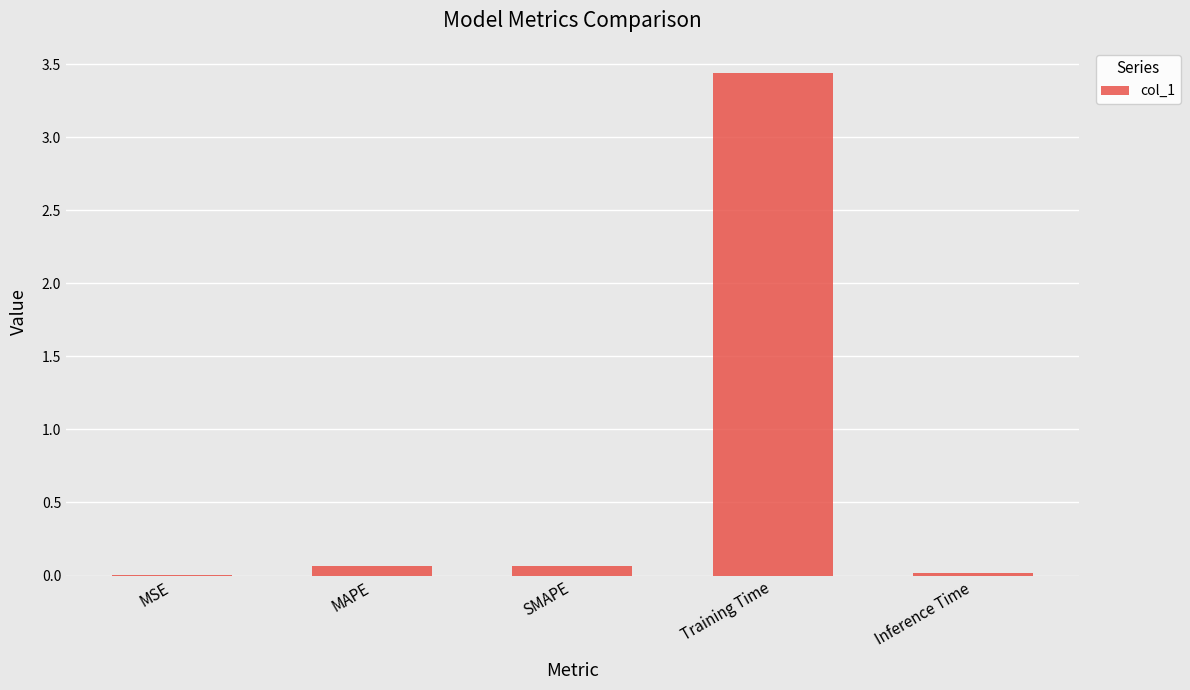

Between SMAPE and Training Time, which is larger?

Training Time